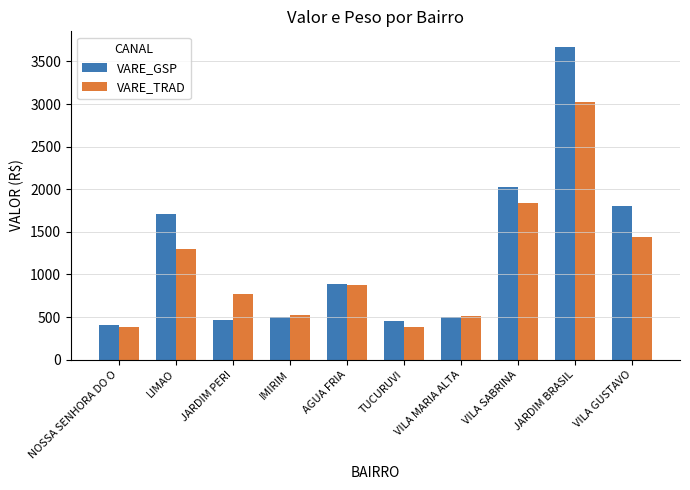

What is the total value across all series at VILA MARIA ALTA?

1019.6